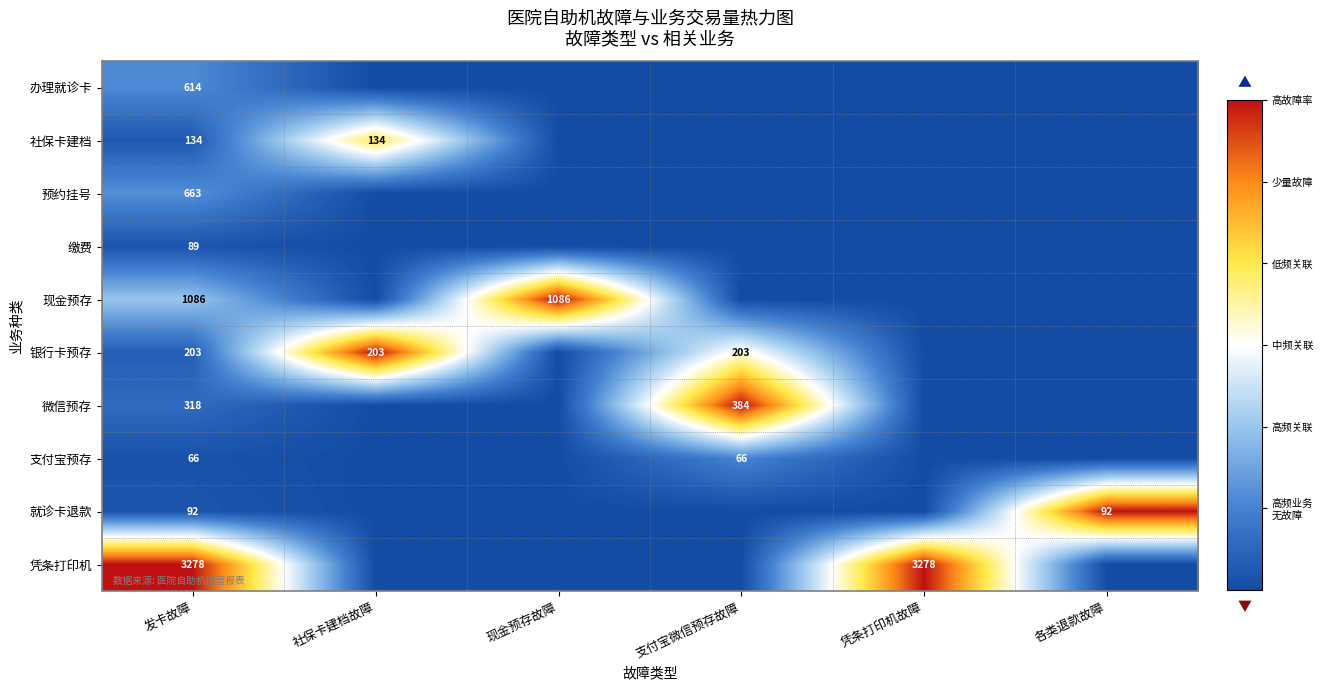

What is the difference between the highest and lowest values at 发卡故障?

3212